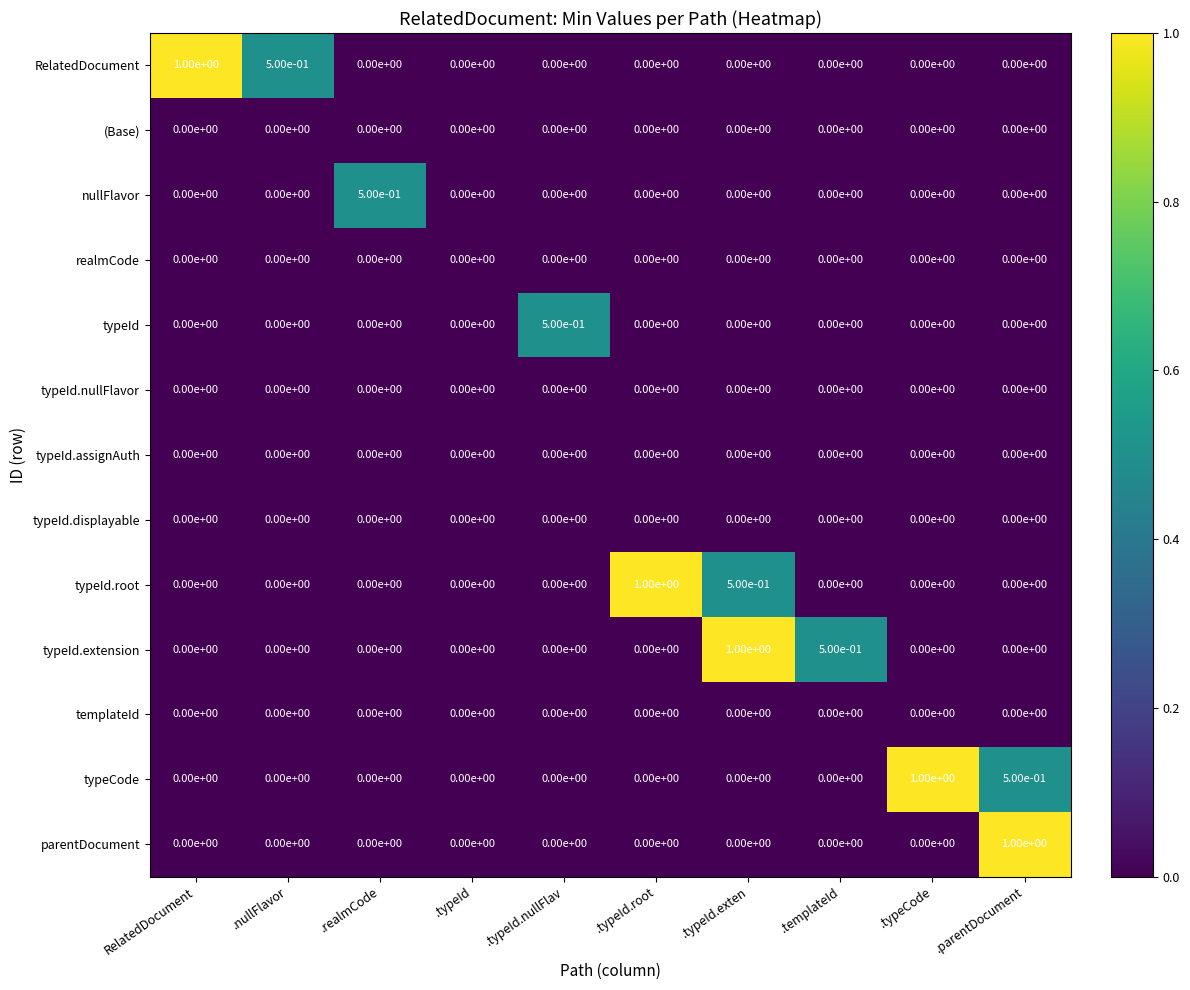

What is the total value across all series at .typeId.nullFlav?

0.5